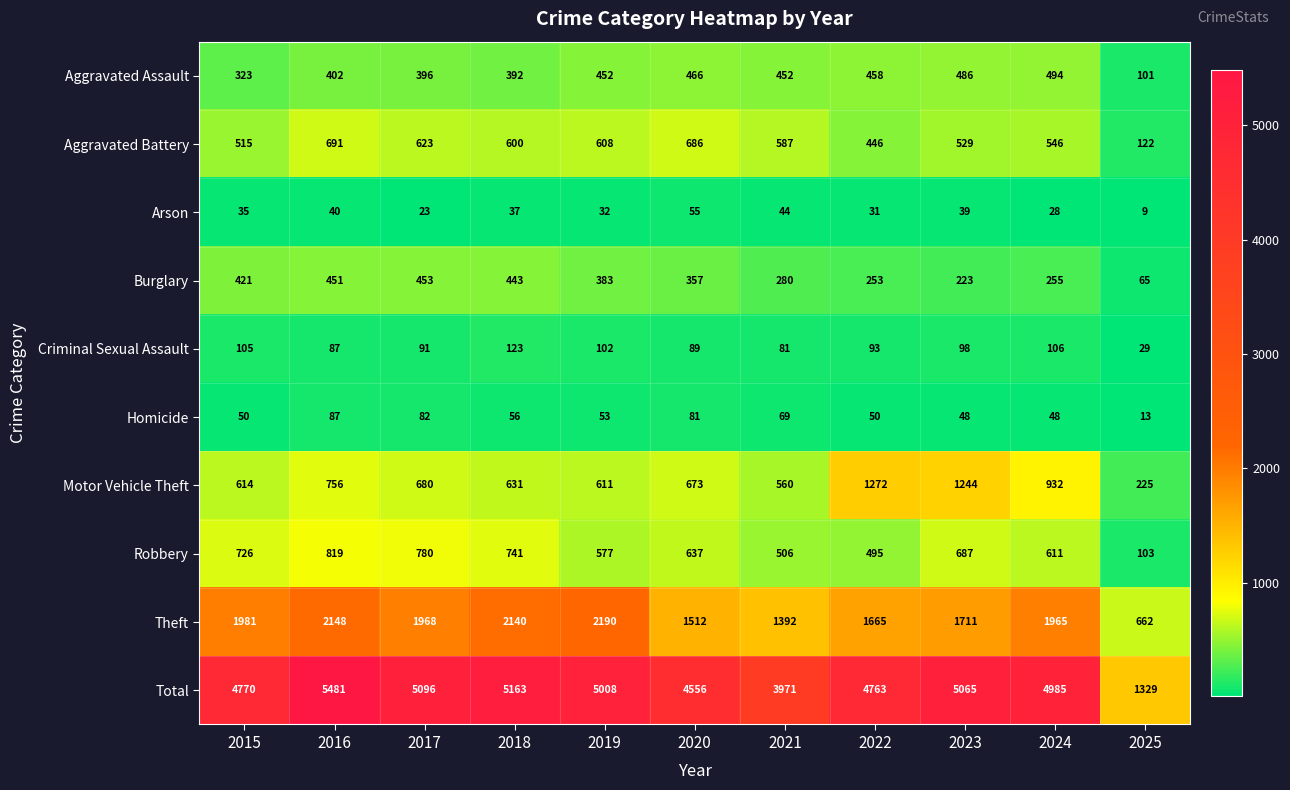

What is the difference between the second highest and minimum values in the Arson series?

35